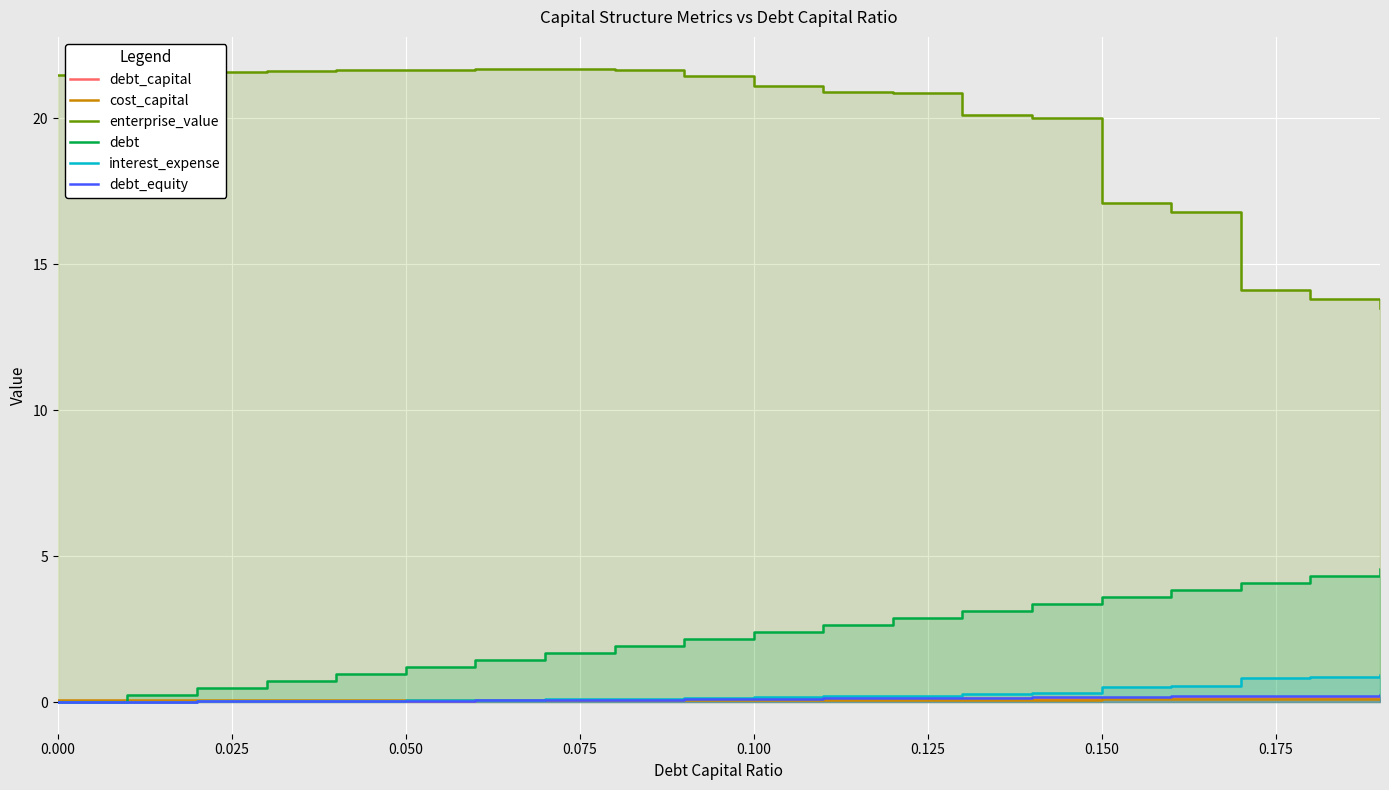

What is the difference between the highest and lowest values at 0.025?

21.5